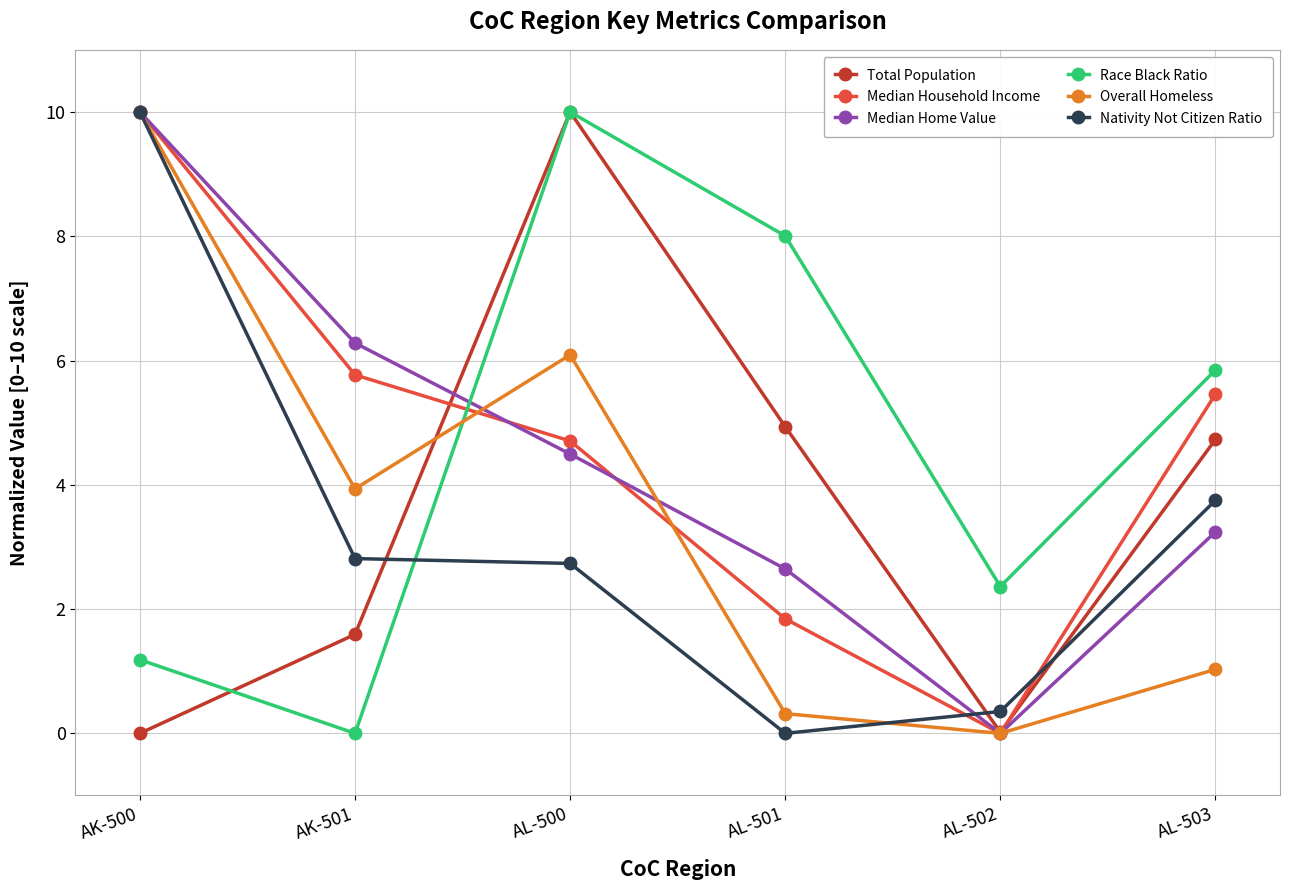

The Median Household Income series shows 2.1 at AK-500. True or false?

False